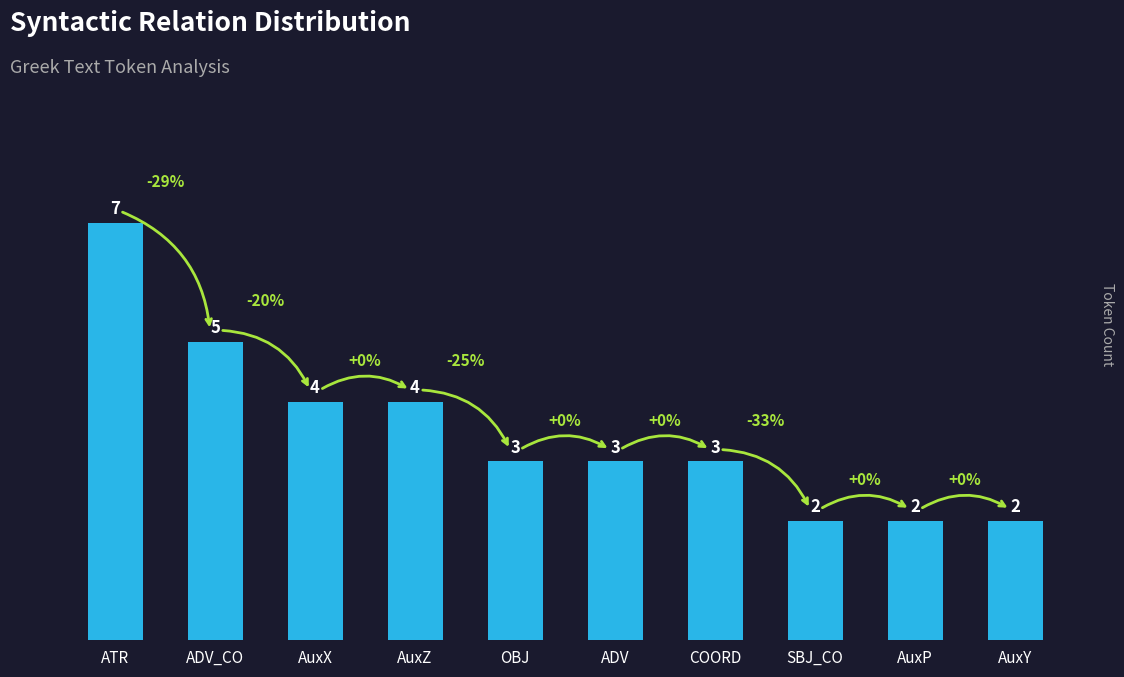

What is the label of the 7th bar from the right?

AuxZ